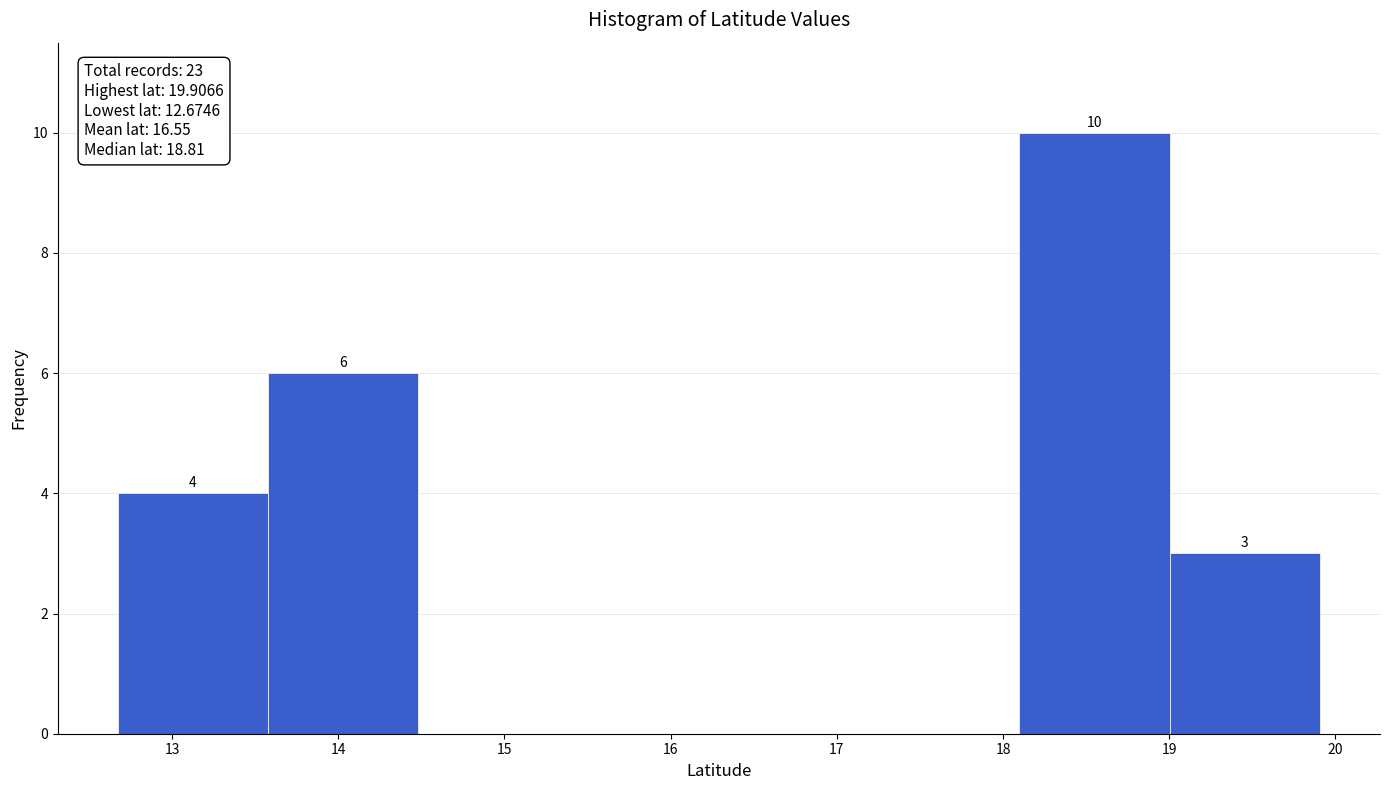

Over which range of the x-axis is the bar tallest?

18.1 to 19.0